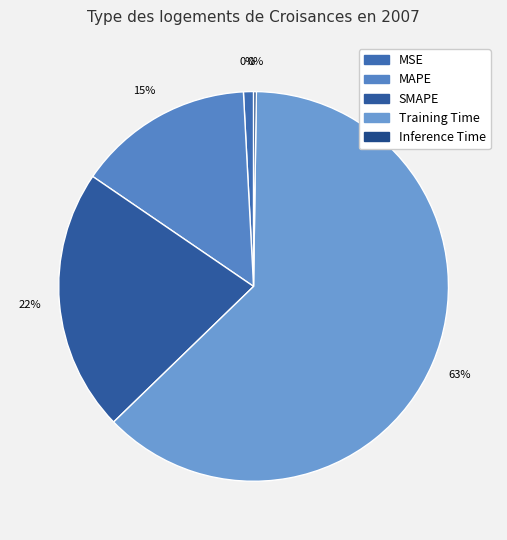

Between MSE and SMAPE, which is larger?

SMAPE